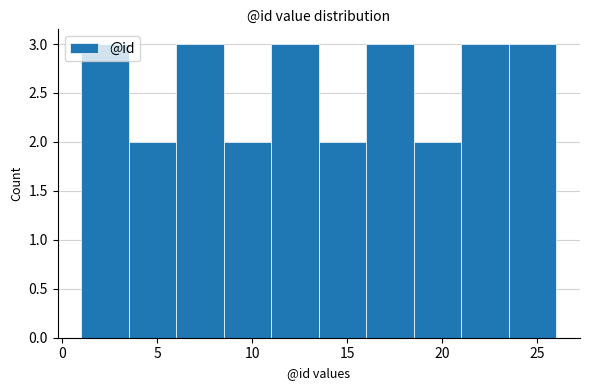

Reading left to right, transcribe this chart: for each bar, give the range it covers on the x-axis and its height. The values are not printed on the chart, so give them approximately, as read against the axis.

1.0 to 3.5: 3
3.5 to 6.0: 2
6.0 to 8.5: 3
8.5 to 11.0: 2
11.0 to 13.5: 3
13.5 to 16.0: 2
16.0 to 18.5: 3
18.5 to 21.0: 2
21.0 to 23.5: 3
23.5 to 26.0: 3